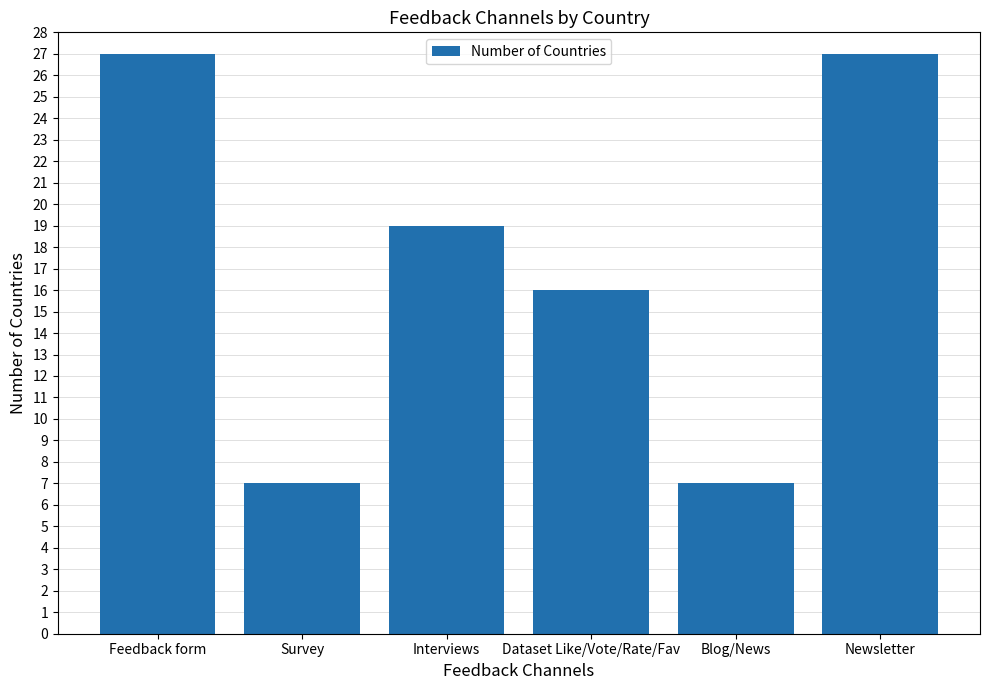

How many distinct data groups are displayed?

1